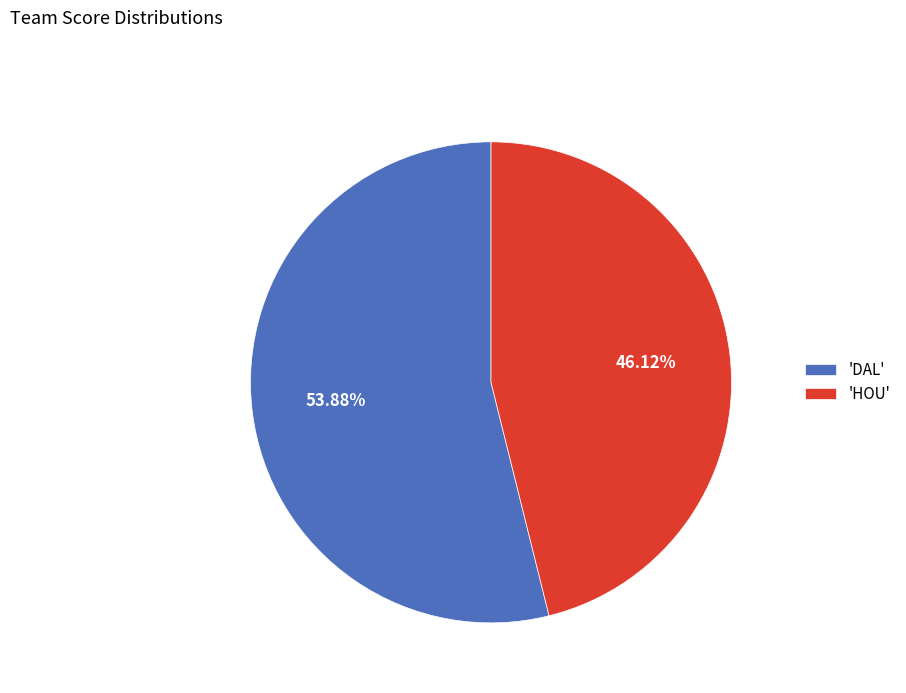

Which category accounts for the majority?

'DAL'